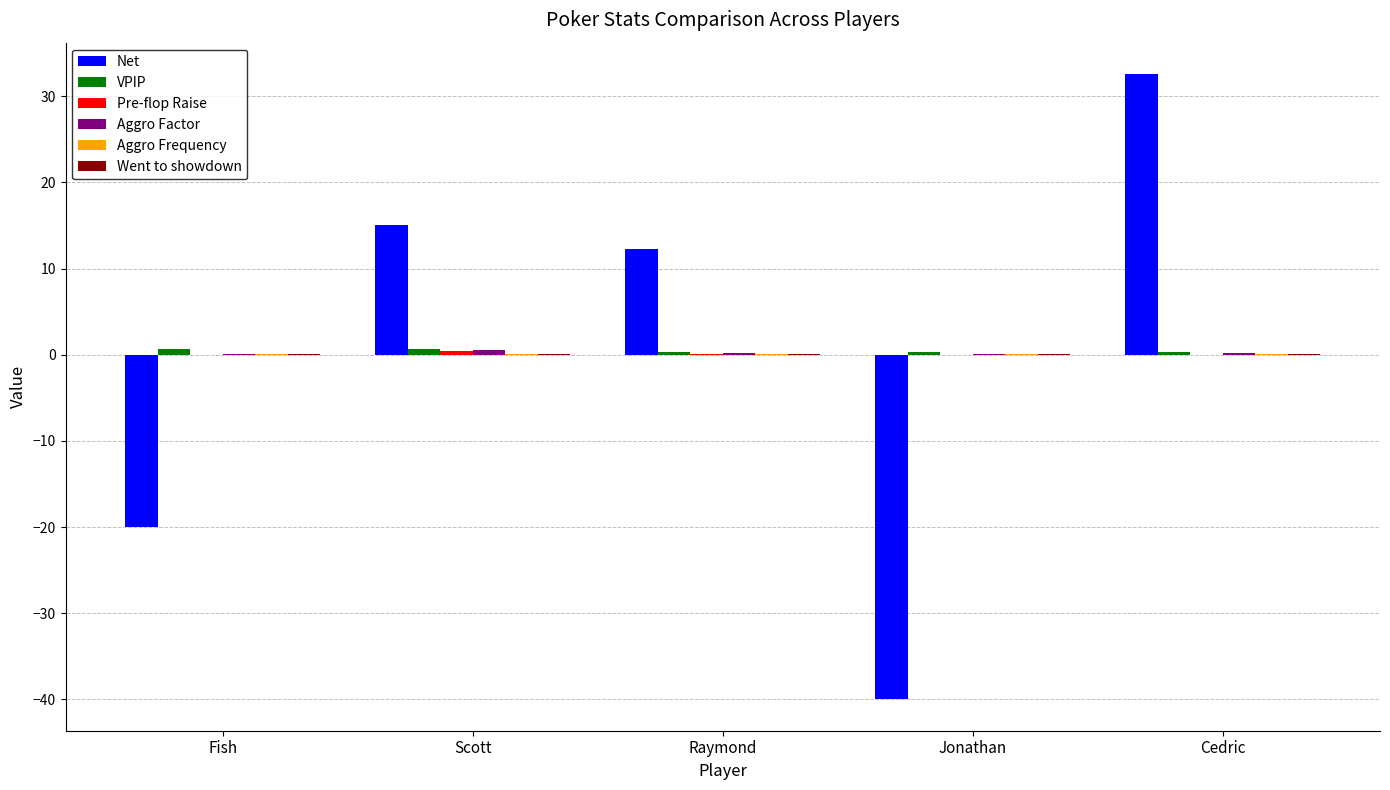

Where is Net nearest to the value -3?

Raymond